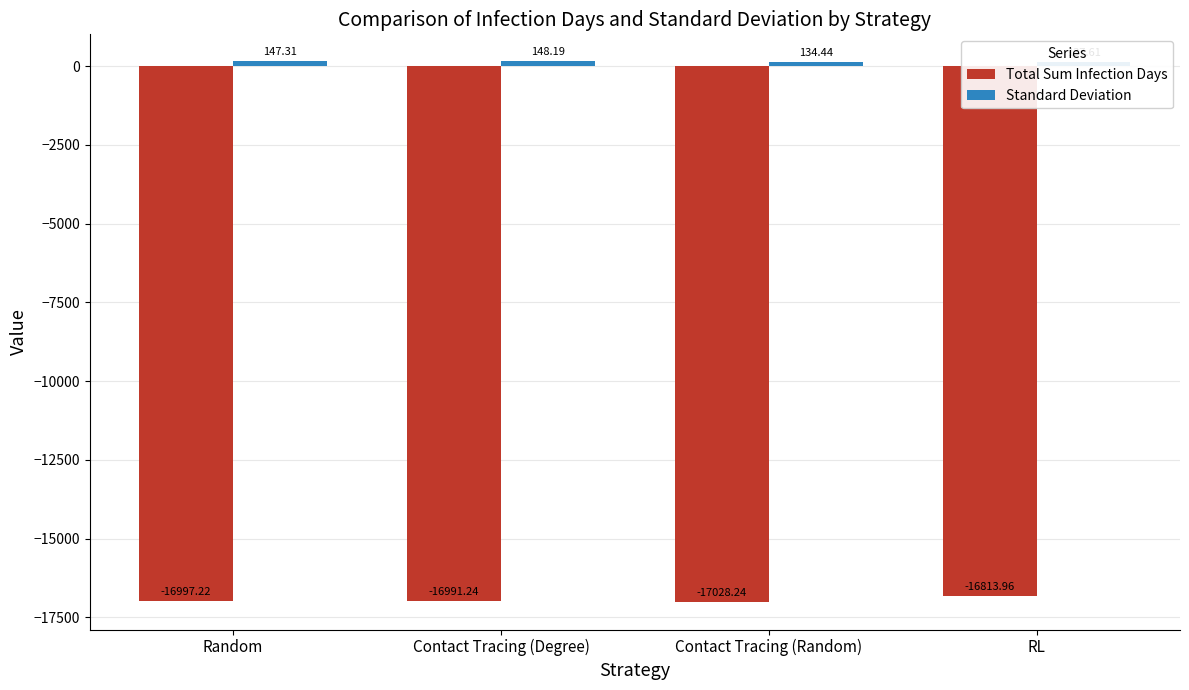

The value of Total Sum Infection Days at Contact Tracing (Degree) is -16991.2. True or false?

True